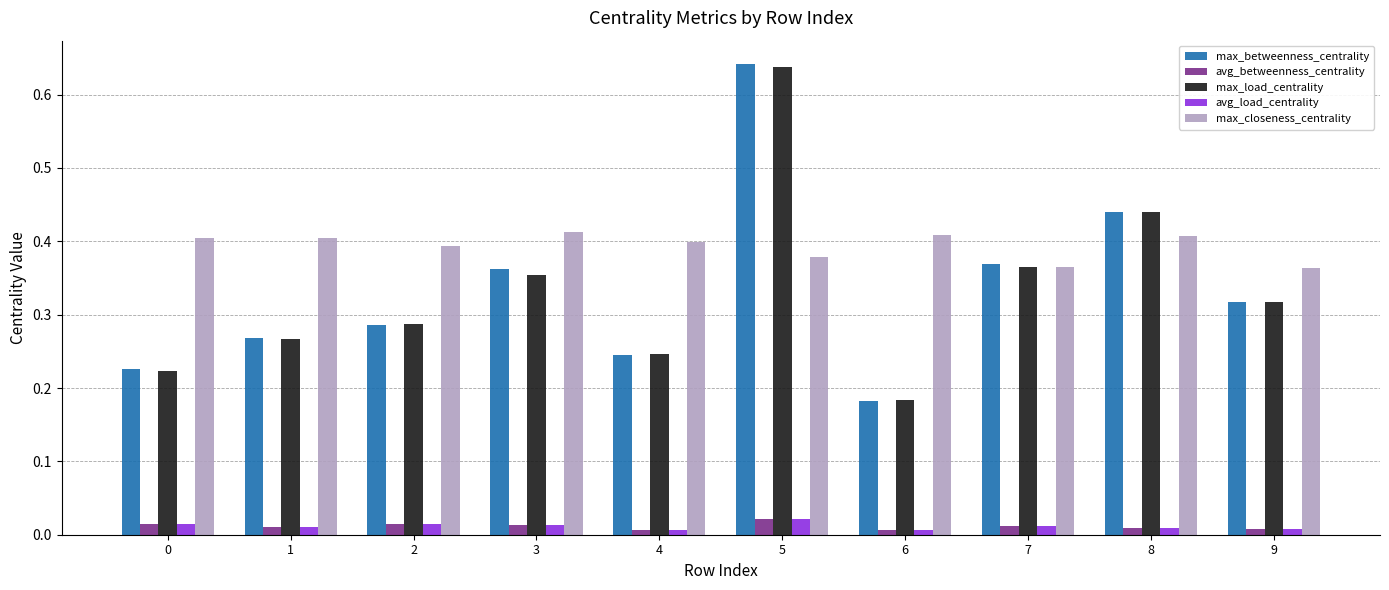

At which label is max_betweenness_centrality closest to 0?

6